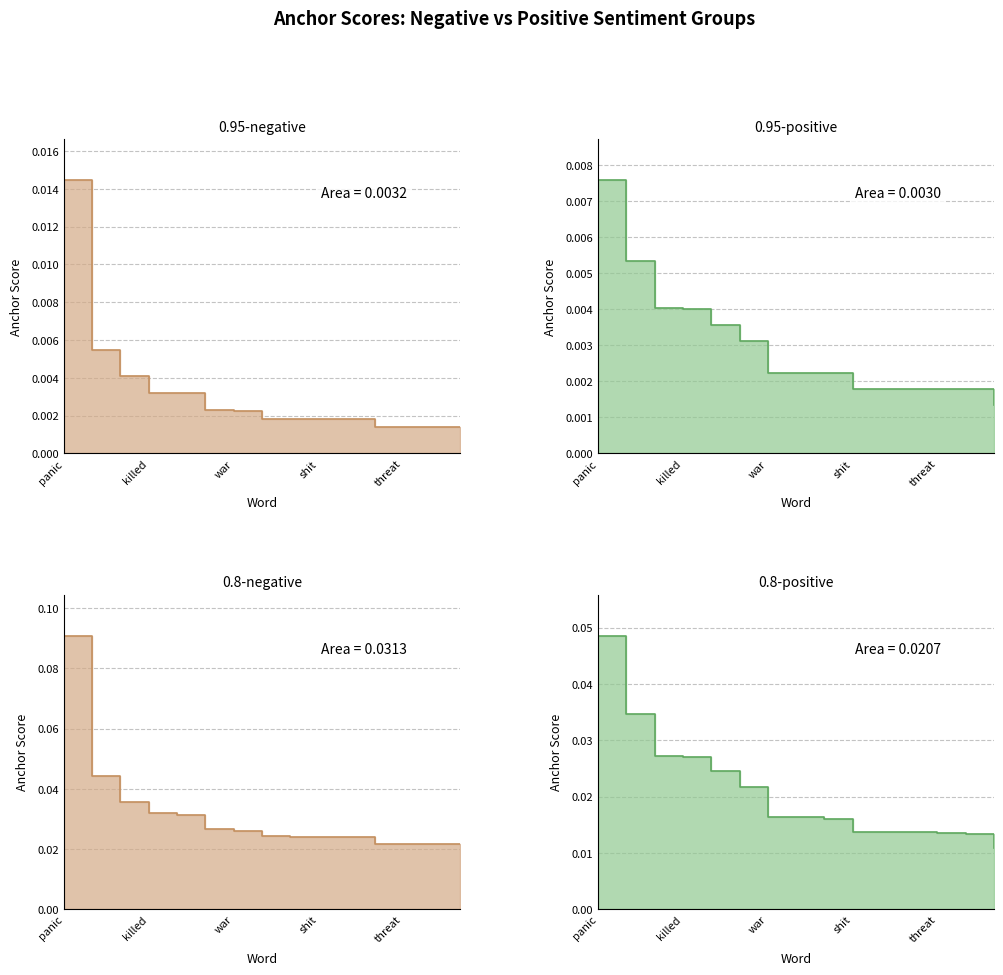

True or false: 0.8-negative anchor score and 0.8-positive anchor score intersect in this chart.

False